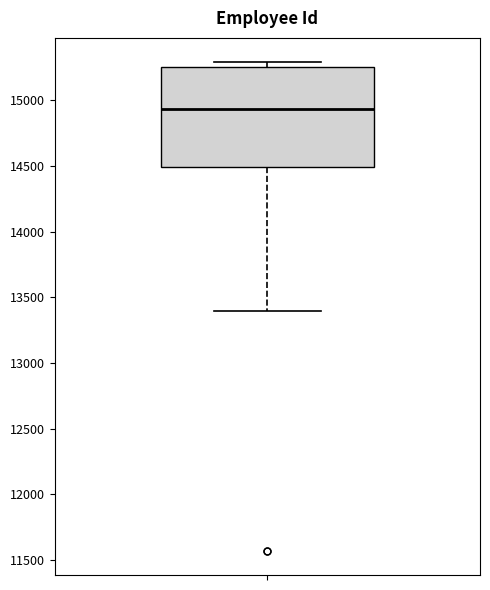

Read this box plot against the y-axis: the position of the median line, the range covered by the box, and the ends of both whiskers. The values are not printed on the chart, so give them approximately, as read against the axis.

median 14950, box 14500 to 15250, whiskers 13400 to 15300